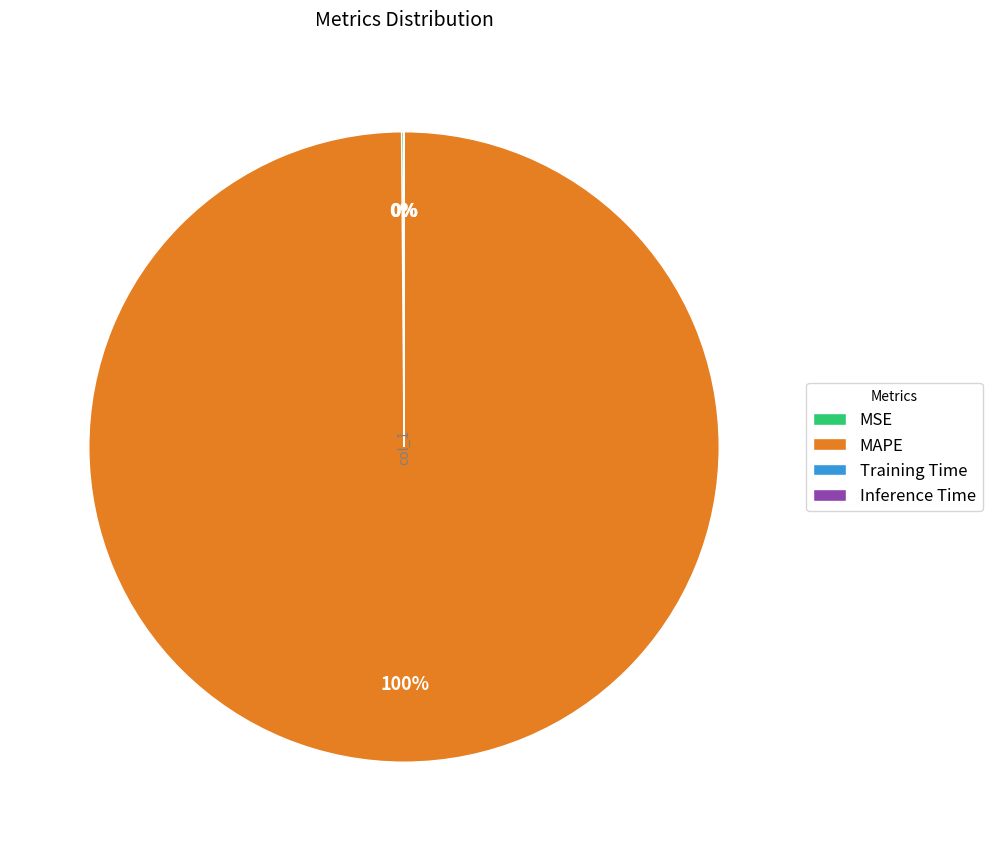

Is it true that MAPE is 90% of the pie?

False